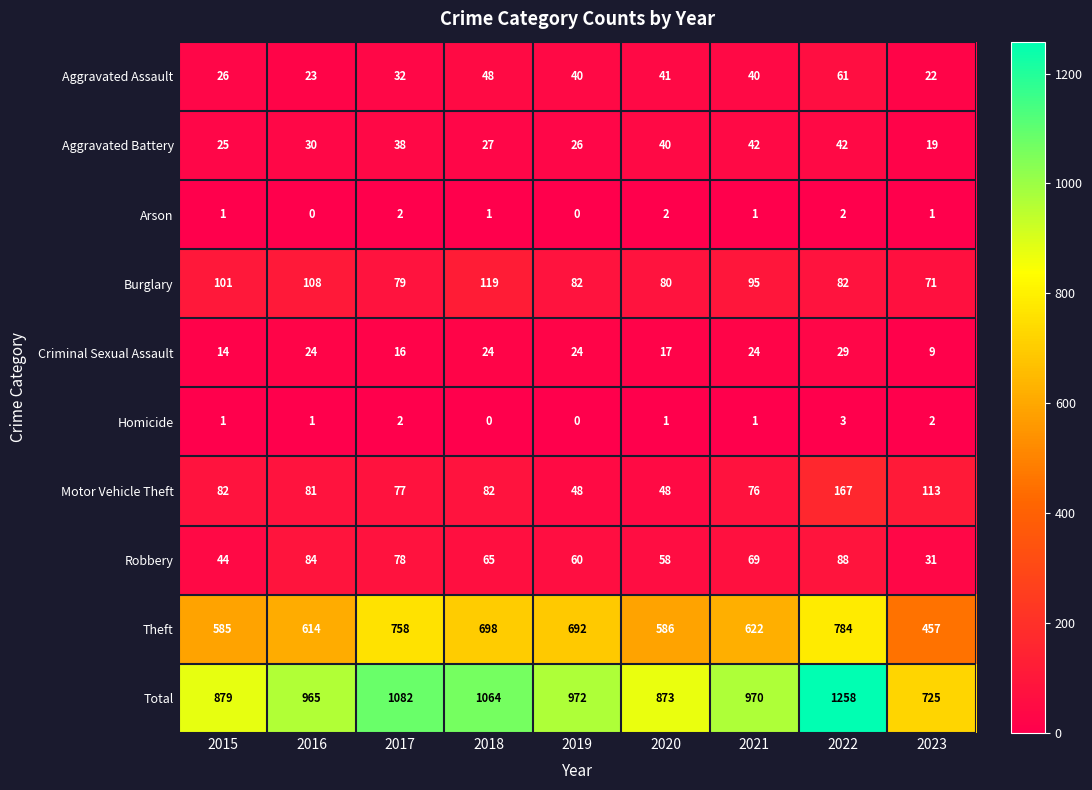

At 2016, list the series in order from smallest to largest.

Arson, Homicide, Aggravated Assault, Criminal Sexual Assault, Aggravated Battery, Motor Vehicle Theft, Robbery, Burglary, Theft, Total